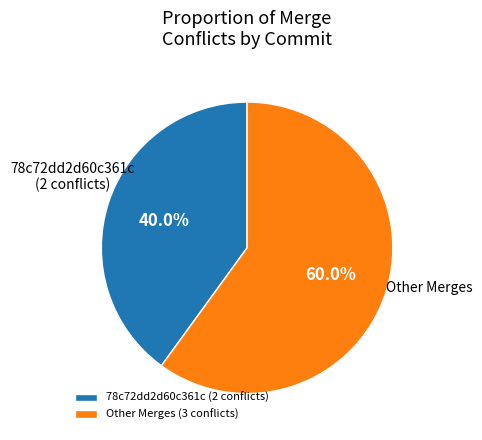

Is there any slice that represents more than half of the pie?

Yes